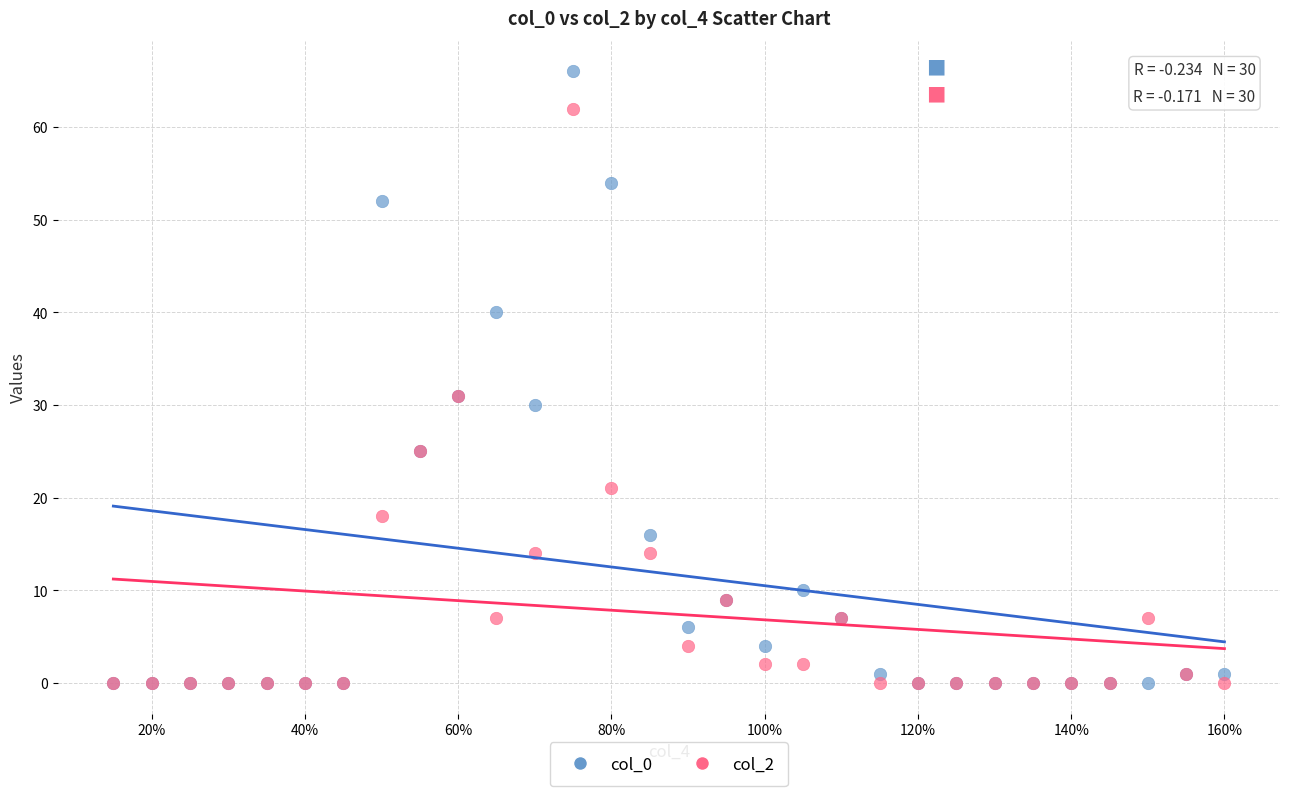

What are all the series names shown in the legend?

col_0, col_2